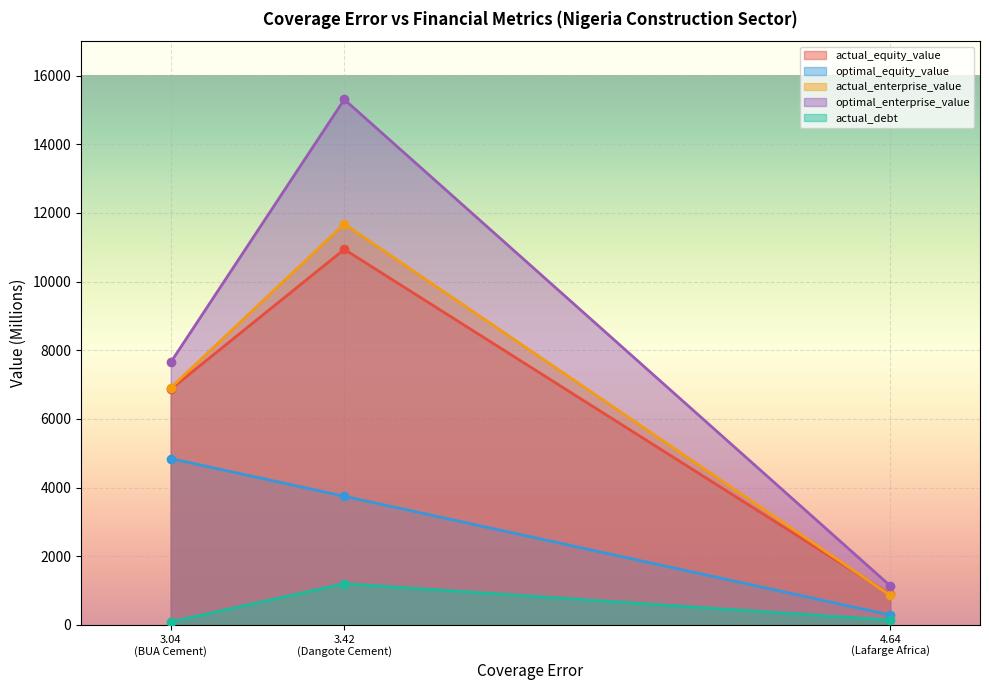

Which category has the lowest value in the actual_equity_value series?

4.64
(Lafarge Africa)